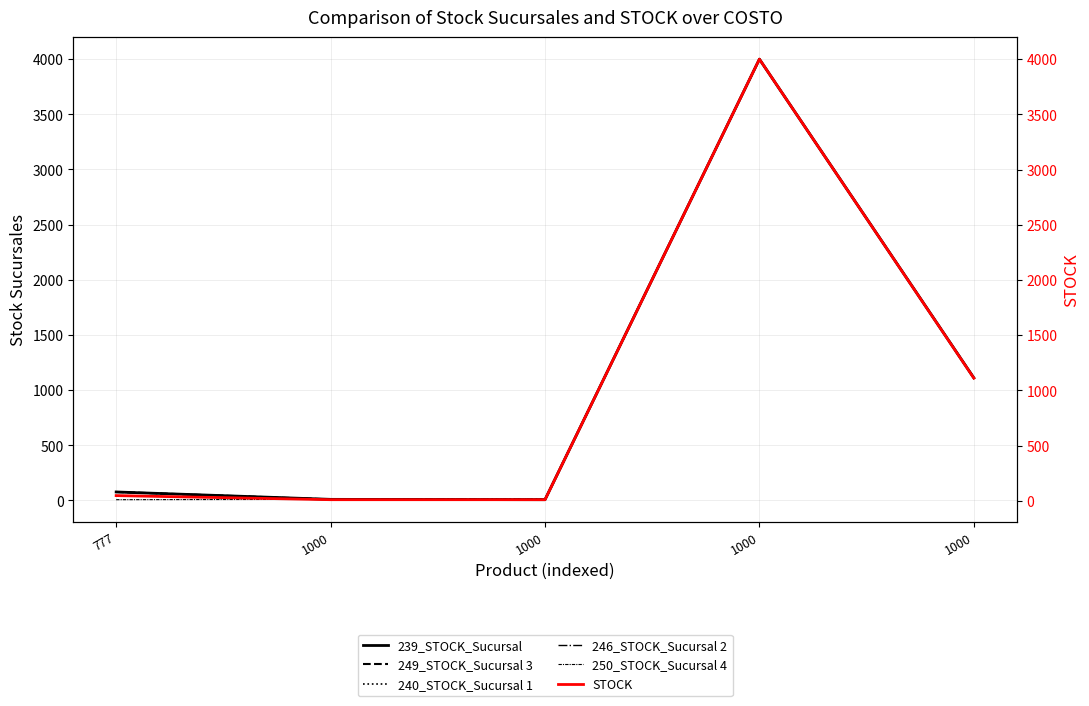

Which category has the highest value in the 240_STOCK_Sucursal 1 series?

1000